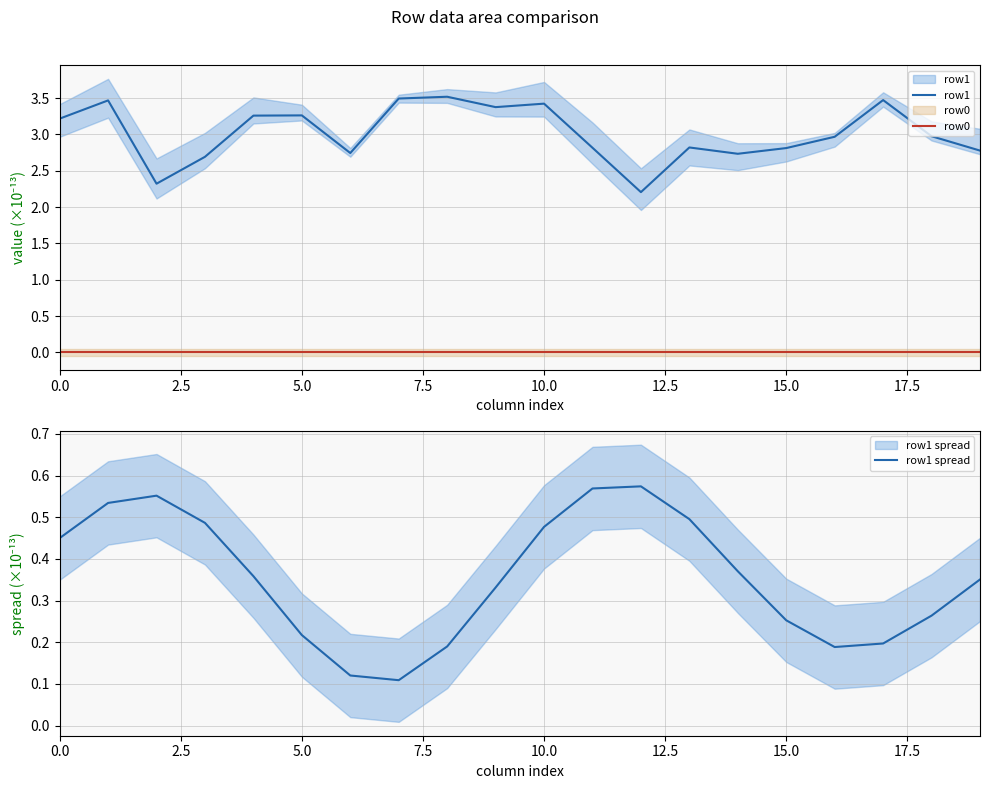

What is the sum of the row1 spread values at 16 and 0.0?

0.6